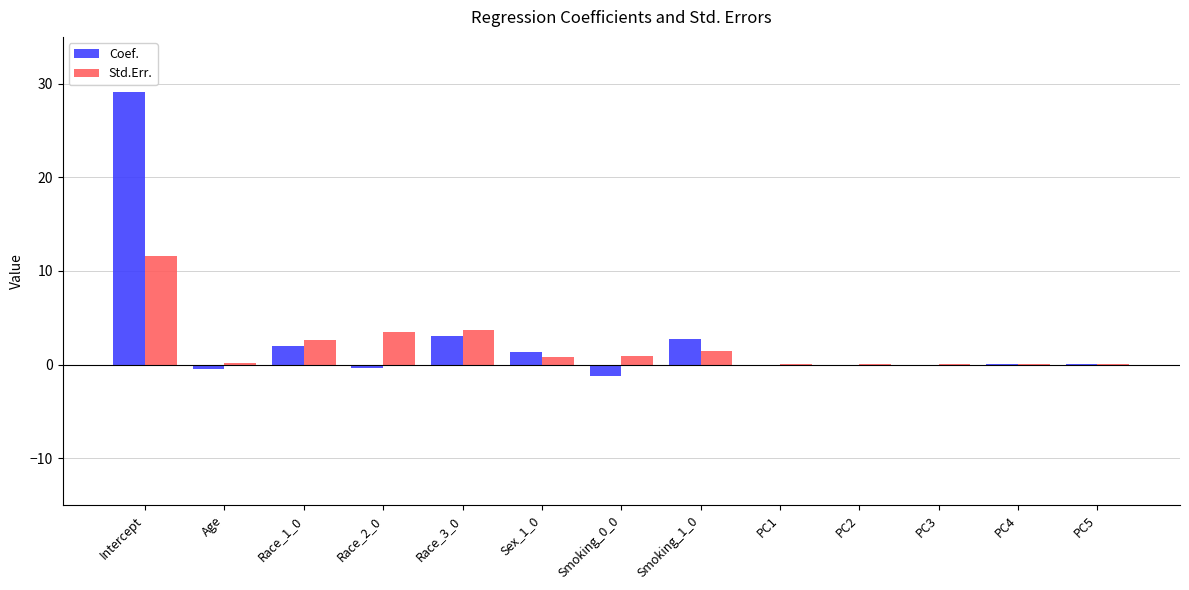

Between Intercept and Sex_1_0, which series saw the biggest shift?

Coef.